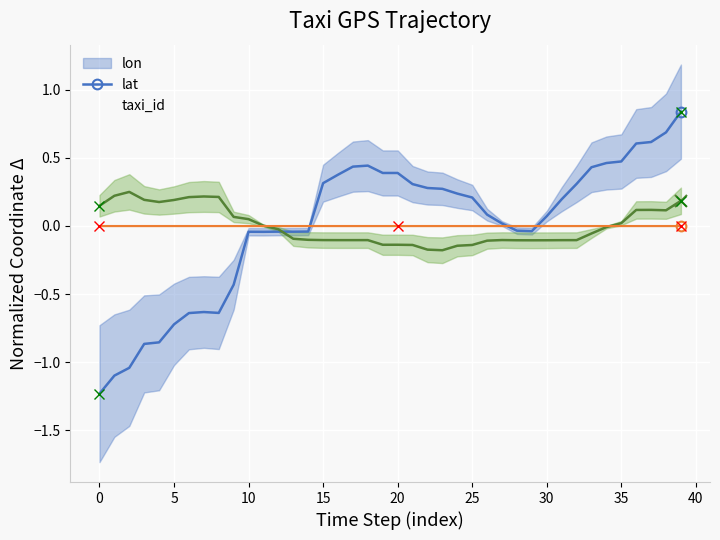

What is the difference between the highest and lowest values at 14?

0.1